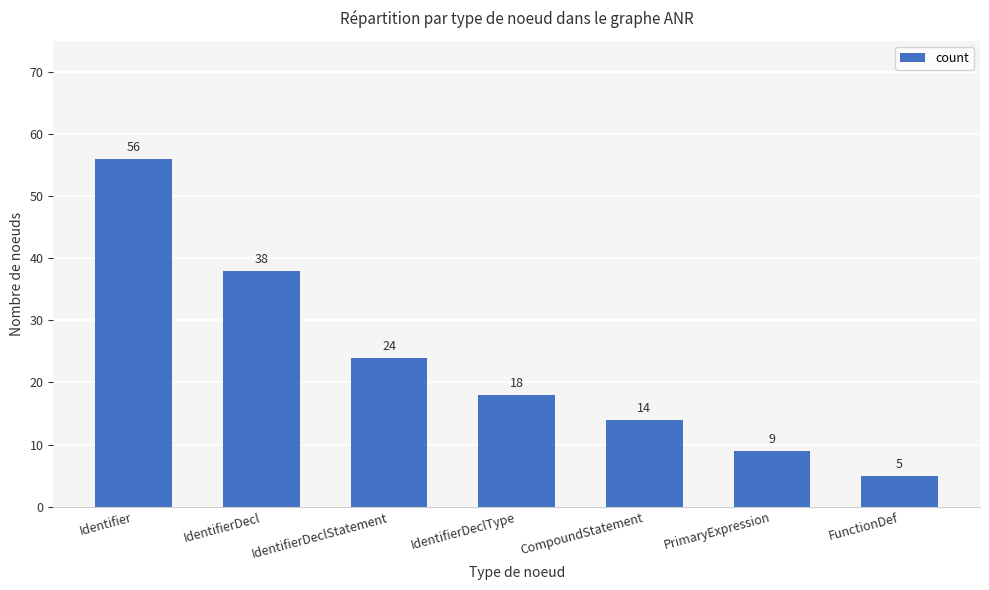

The value at IdentifierDeclType is 18. True or false?

True